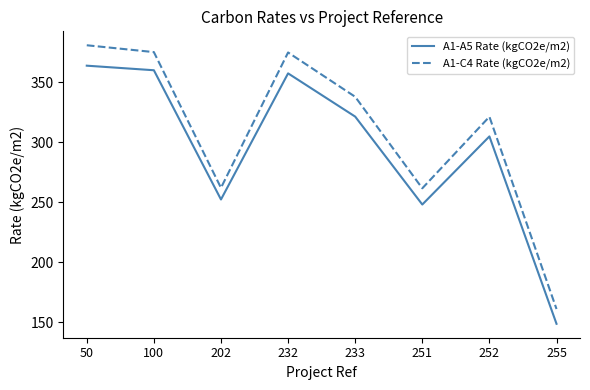

True or false: A1-A5 Rate (kgCO2e/m2) and A1-C4 Rate (kgCO2e/m2) intersect in this chart.

False